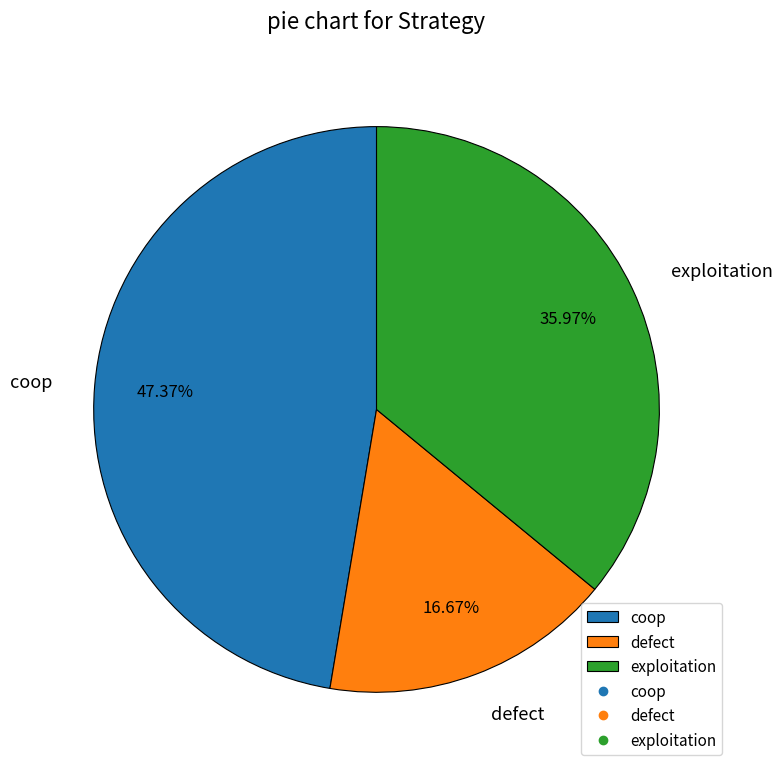

Is there any slice that represents more than half of the pie?

No